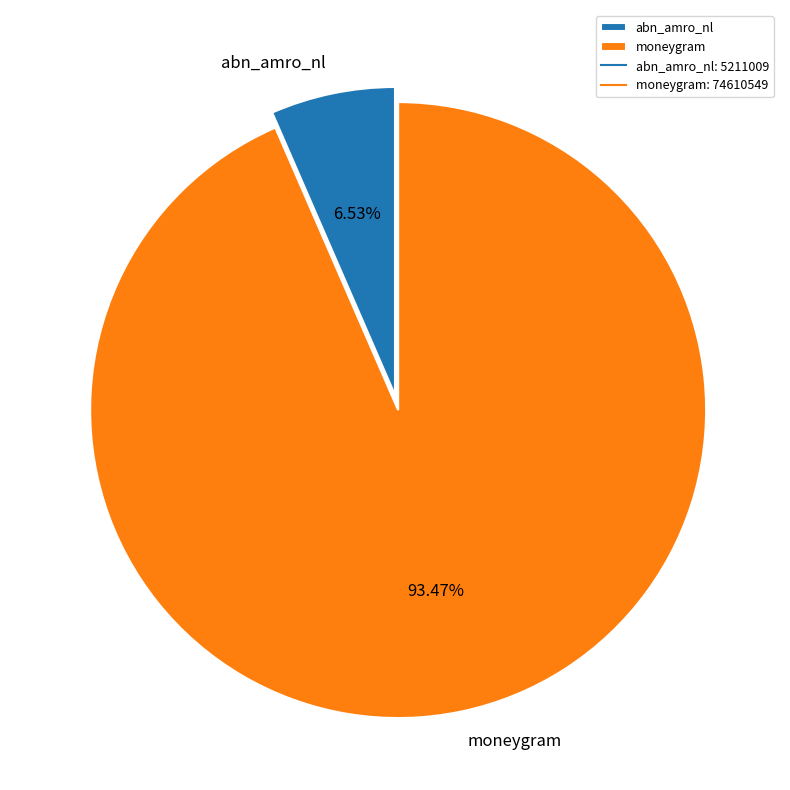

Approximately how many times larger is the value at moneygram compared to abn_amro_nl?

14.3